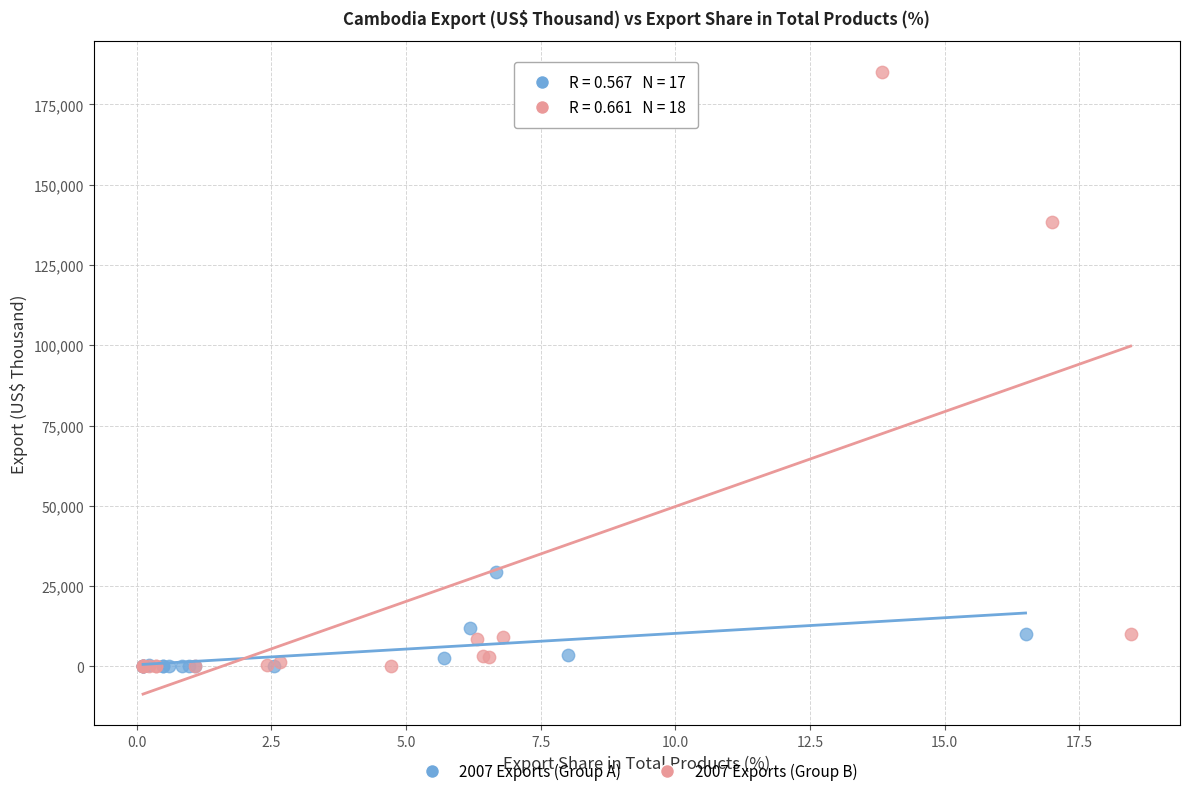

Which series has the largest Y range (max minus min)?

2007 Exports (Group B)